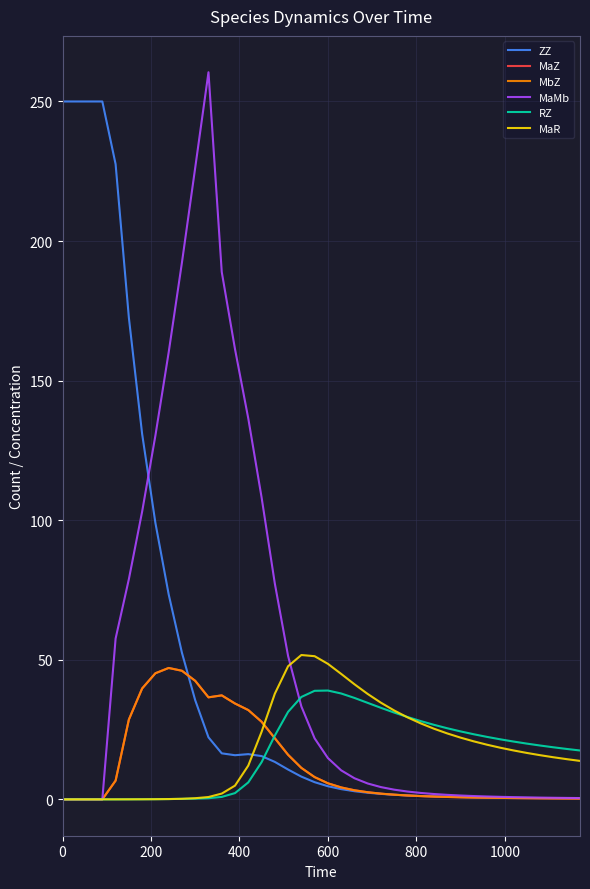

What is the maximum value shown in the chart?

260.5